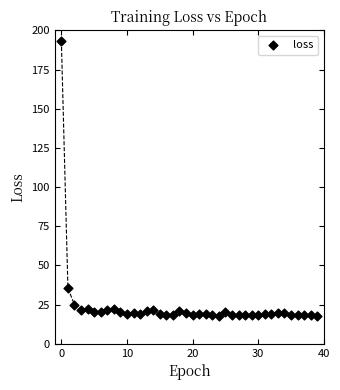

What Y value in the scatter plot is closest to 105?

35.4